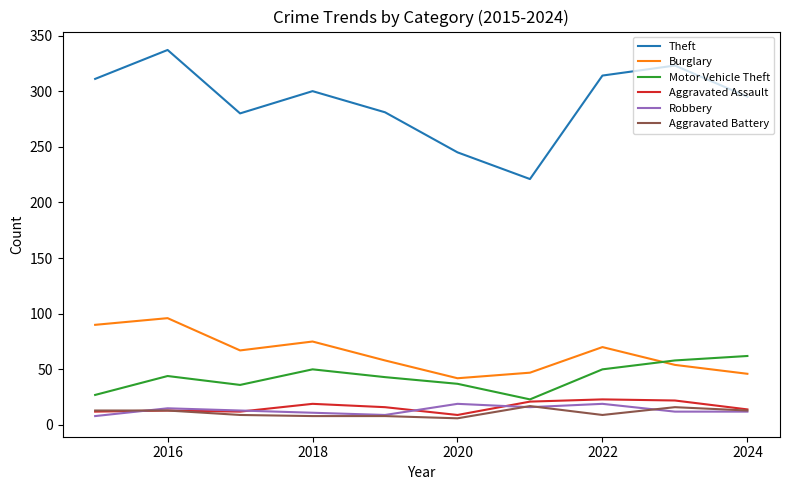

In Aggravated Assault, how many points are higher than both neighbors (excluding endpoints)?

3